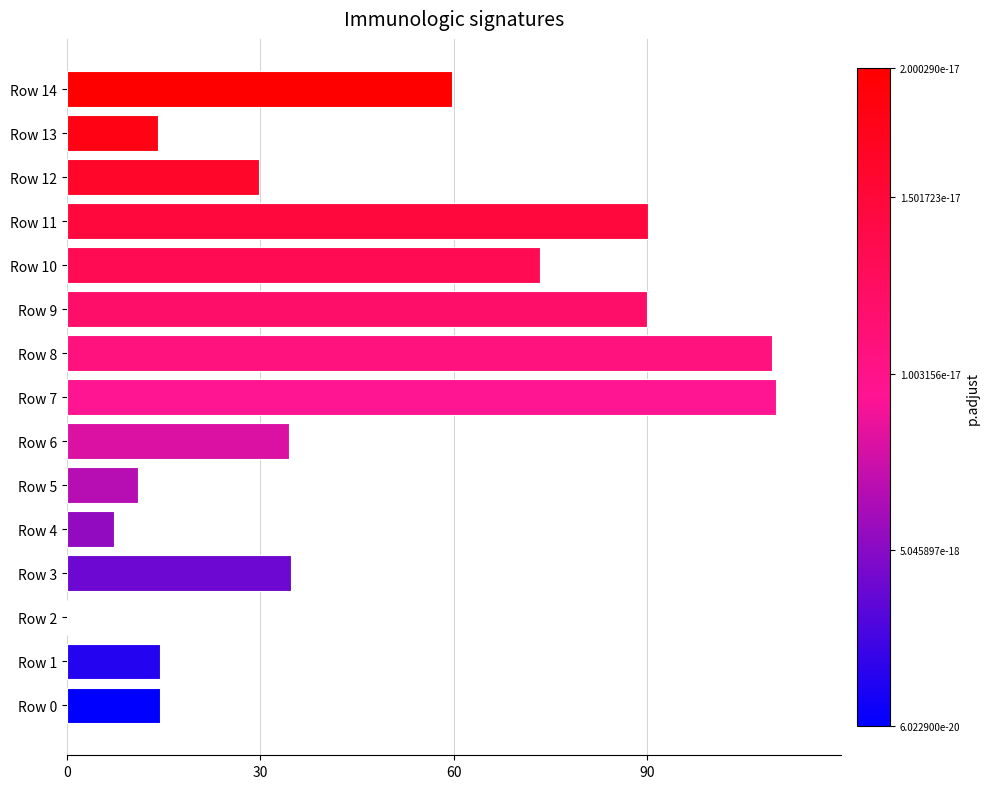

Are the bars horizontal?

Yes